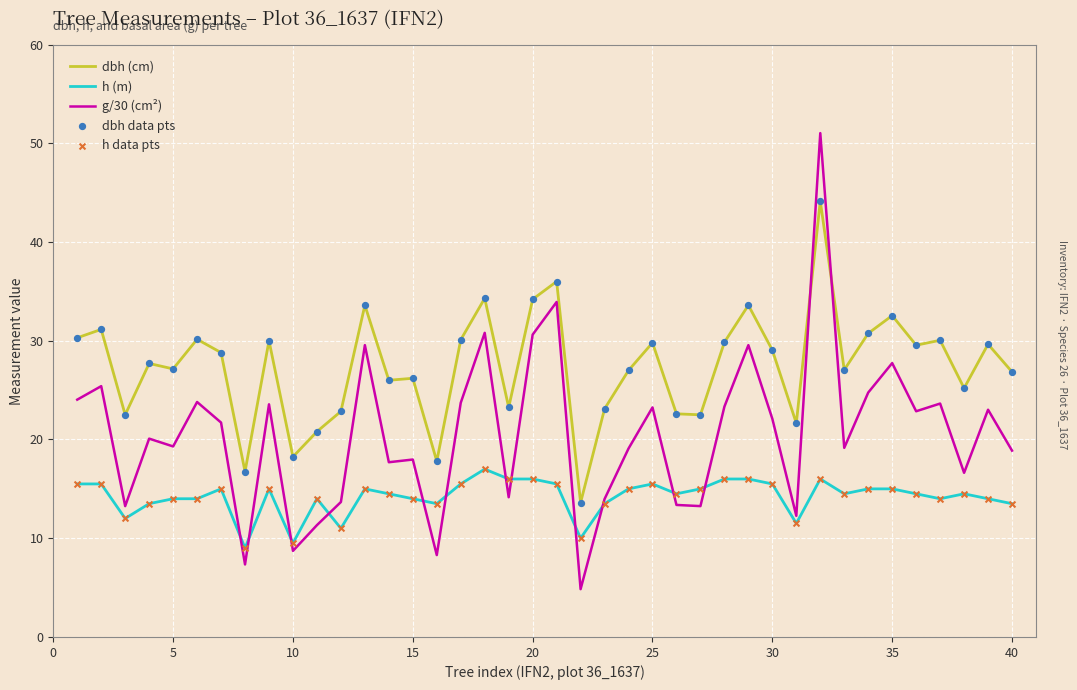

Rank the series by their average value, from highest to lowest.

dbh (cm), g/30 (cm²), h (m)